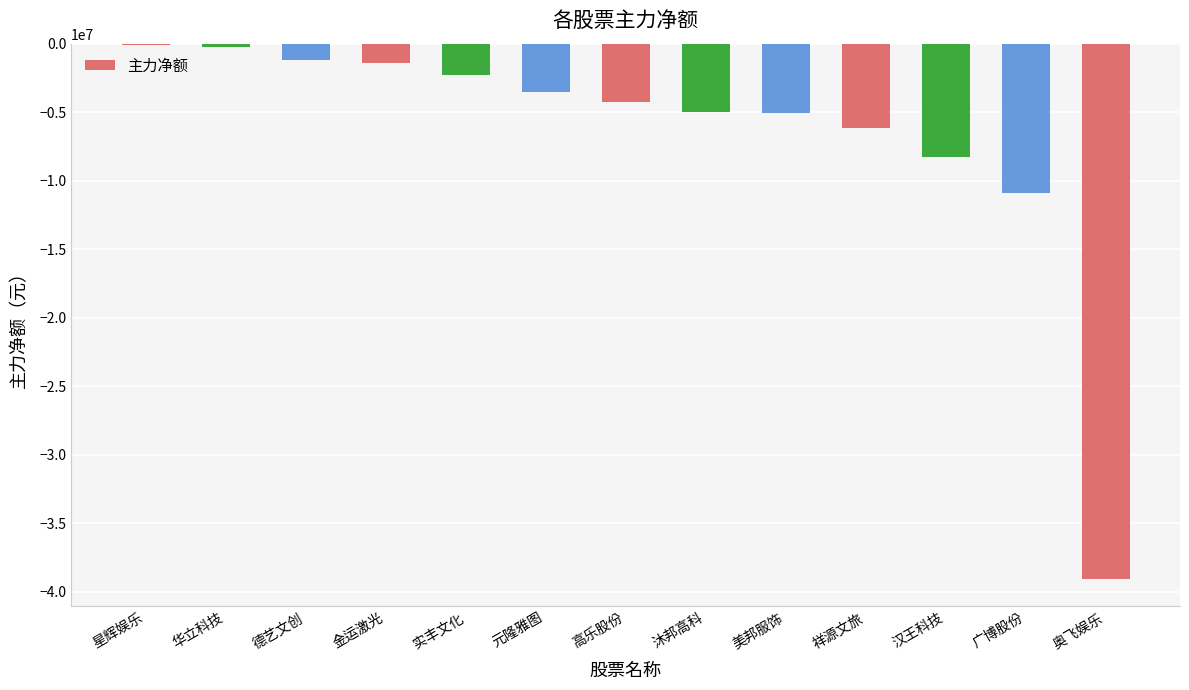

What is the average value?

-6715913